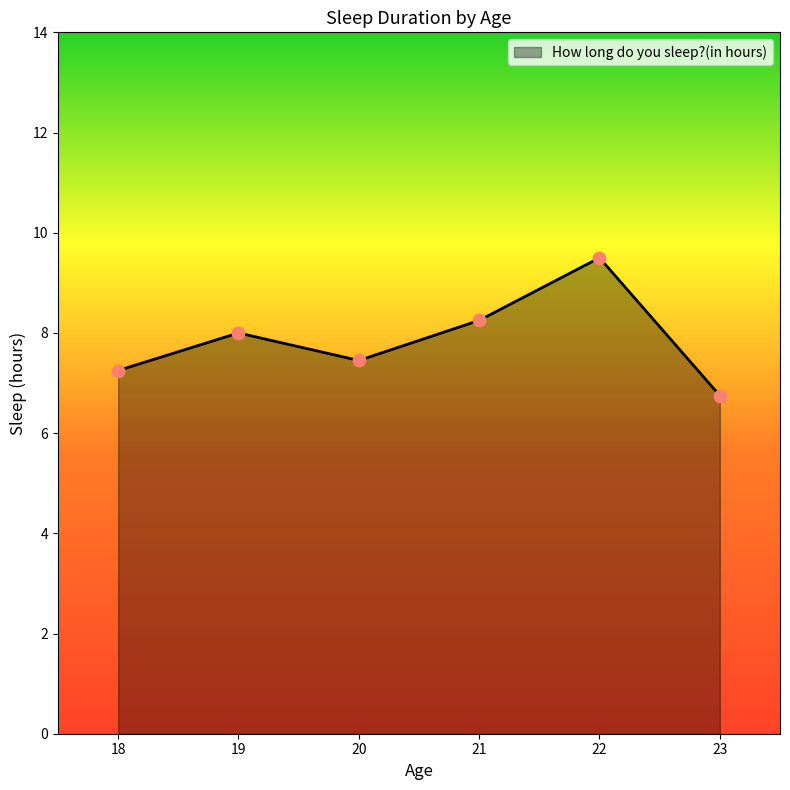

Approximately how many times larger is the value at 19 compared to 20?

1.1